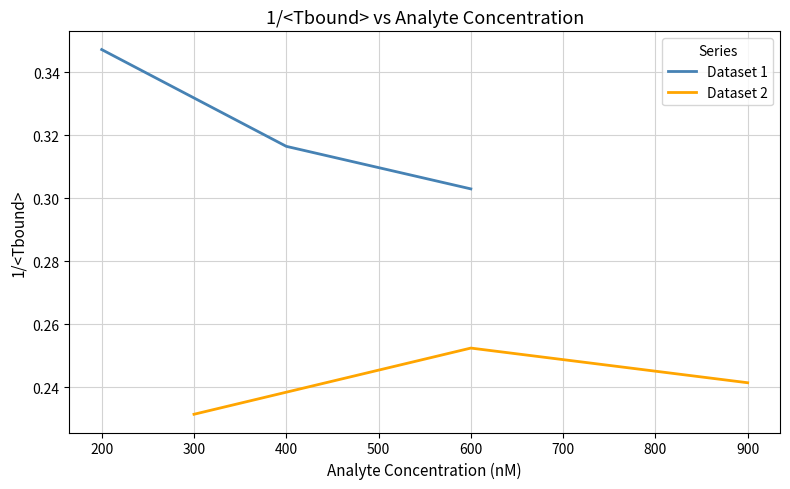

Reading right to left, what are all the values shown in this chart?

Dataset 1: 0.3	0.3	0.3
Dataset 2: 0.2	0.3	0.2